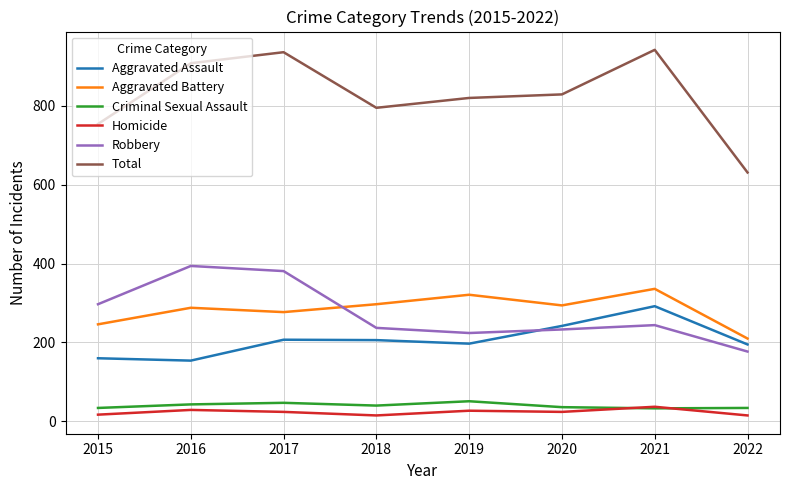

What is the maximum value shown in the chart?

942